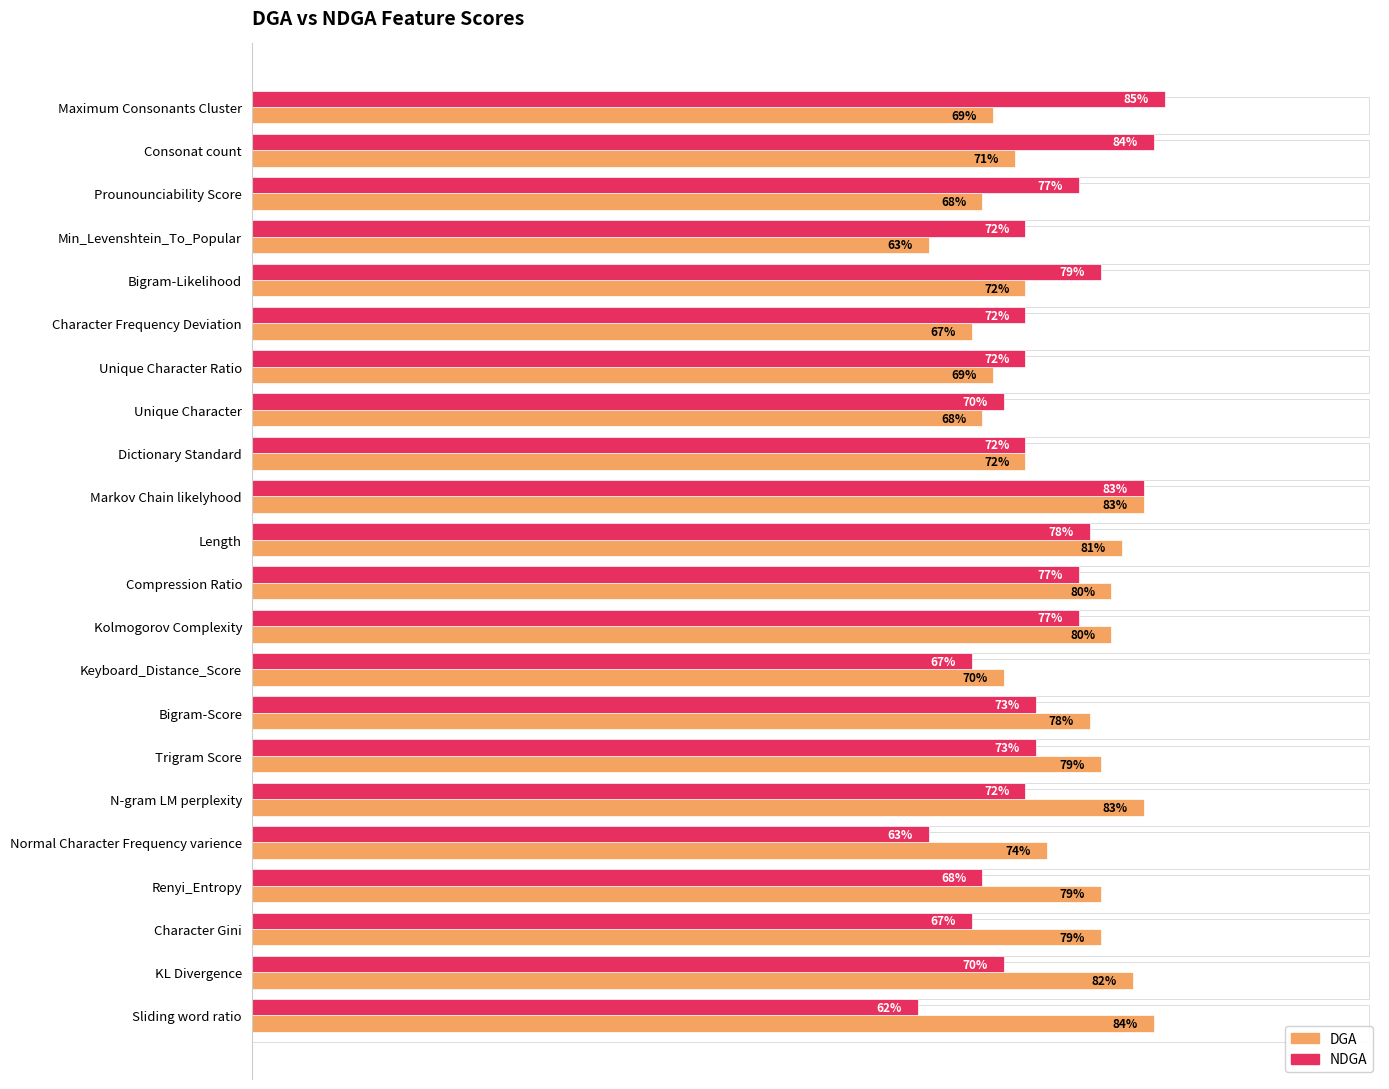

Rank the series by their average value, from lowest to highest.

NDGA, DGA